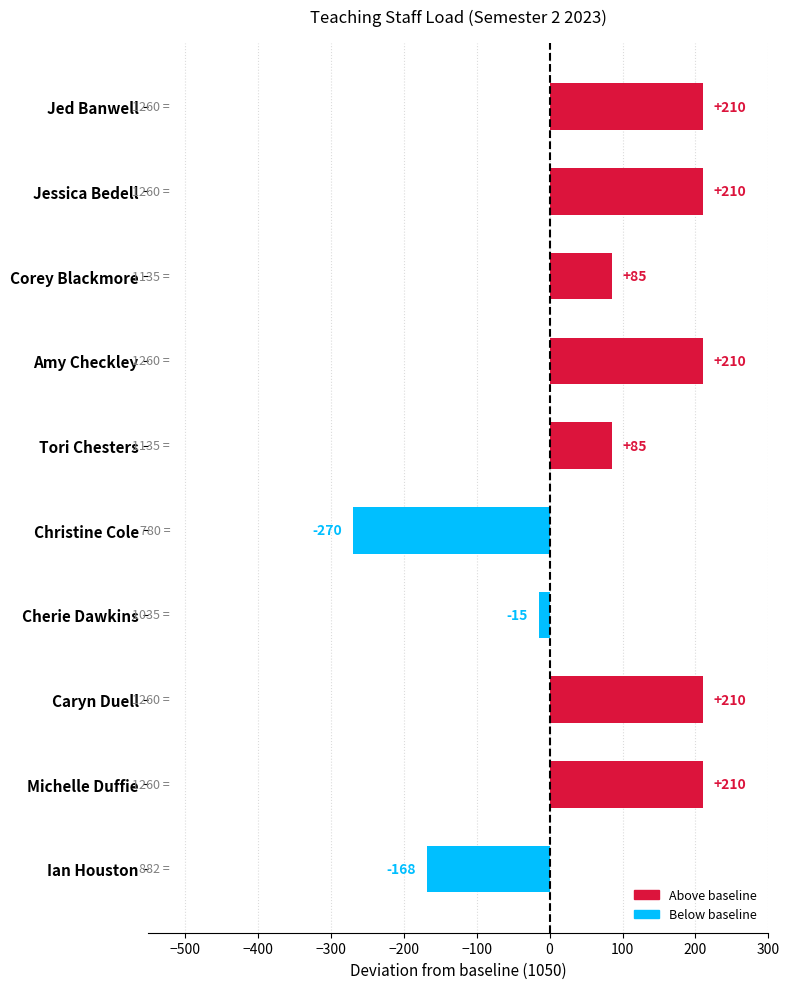

The value at Christine Cole is -163. True or false?

False